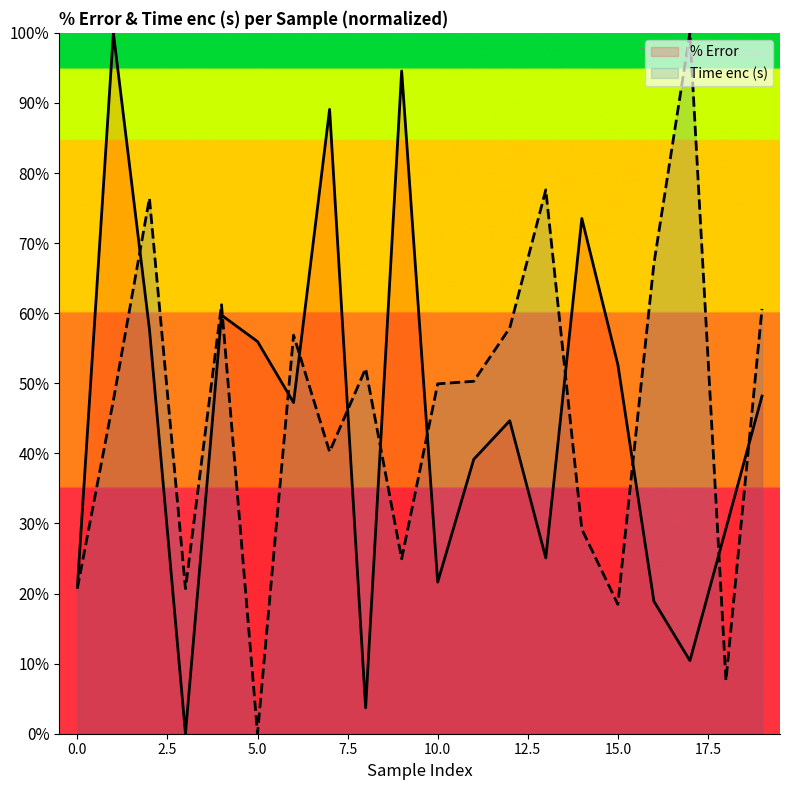

At which label does Time enc (s) first exceed 50?

2